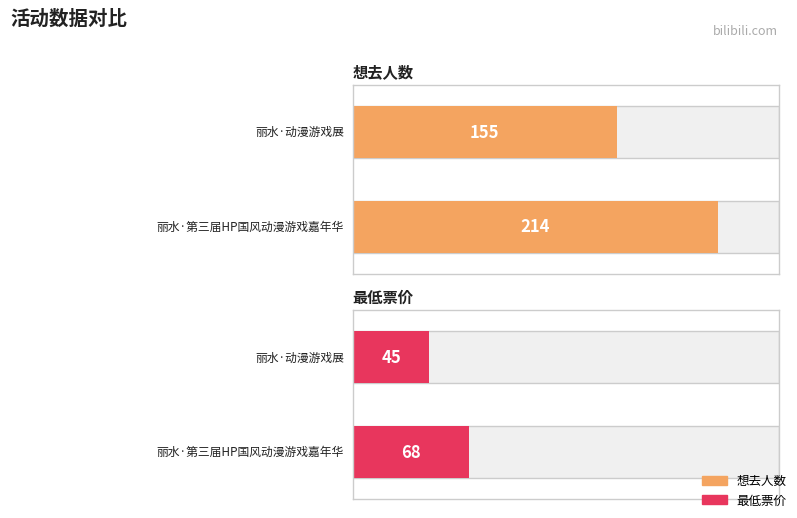

Reading right to left, list all the values displayed in this chart.

想去人数: 155	214
最低票价: 45	68